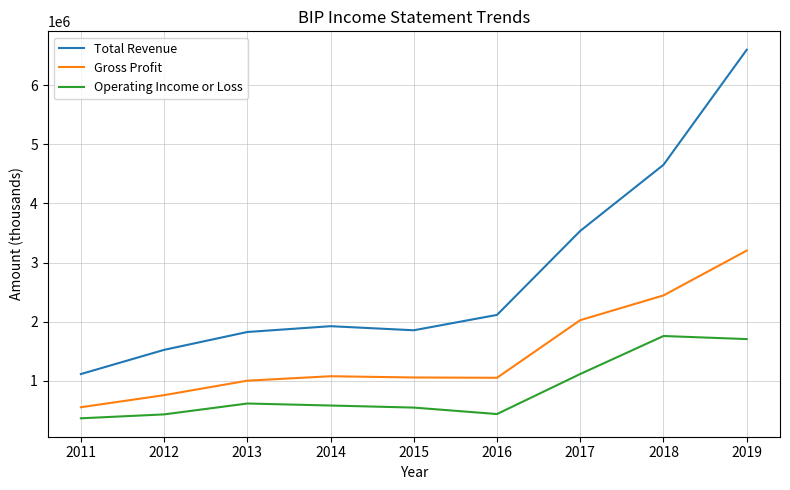

Where is the first local minimum for Total Revenue?

2015